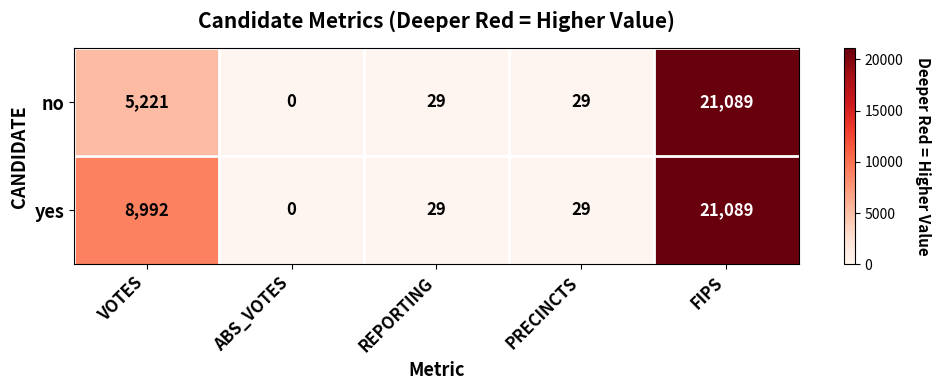

List the series in order of their overall mean, highest first.

yes, no